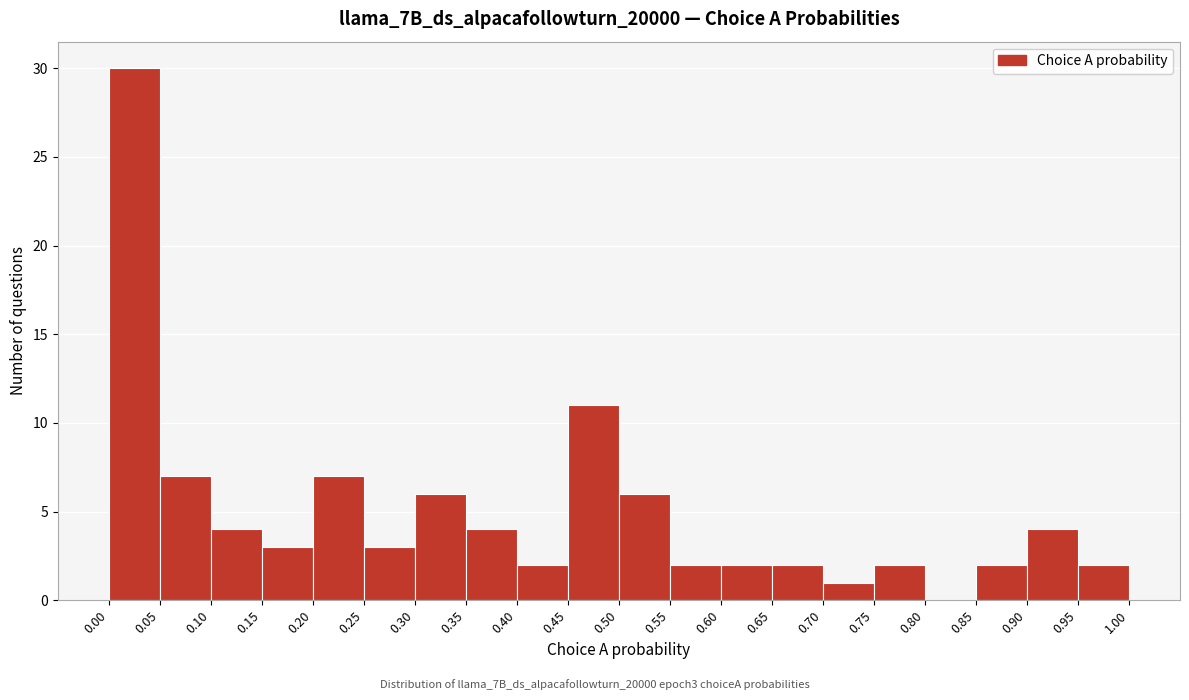

Reading left to right, transcribe this chart: for each bar, give the range it covers on the x-axis and its height. The values are not printed on the chart, so give them approximately, as read against the axis.

0.00 to 0.05: 30
0.05 to 0.10: 7
0.10 to 0.15: 4
0.15 to 0.20: 3
0.20 to 0.25: 7
0.25 to 0.30: 3
0.30 to 0.35: 6
0.35 to 0.40: 4
0.40 to 0.45: 2
0.45 to 0.50: 11
0.50 to 0.55: 6
0.55 to 0.60: 2
0.60 to 0.65: 2
0.65 to 0.70: 2
0.70 to 0.75: 1
0.75 to 0.80: 2
0.80 to 0.85: 0
0.85 to 0.90: 2
0.90 to 0.95: 4
0.95 to 1.00: 2